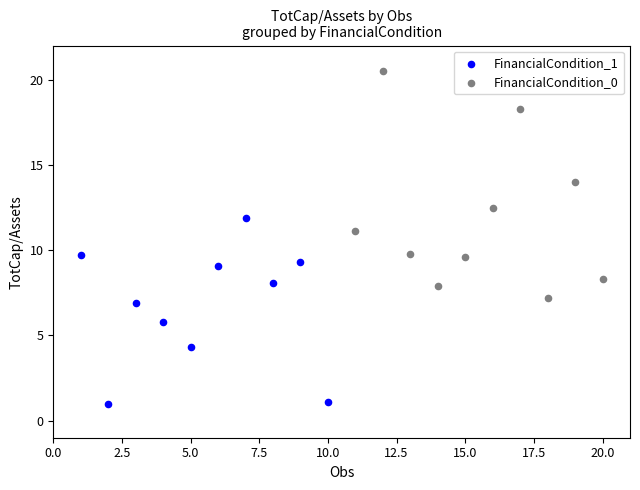

Which series contains the highest Y value?

FinancialCondition_0